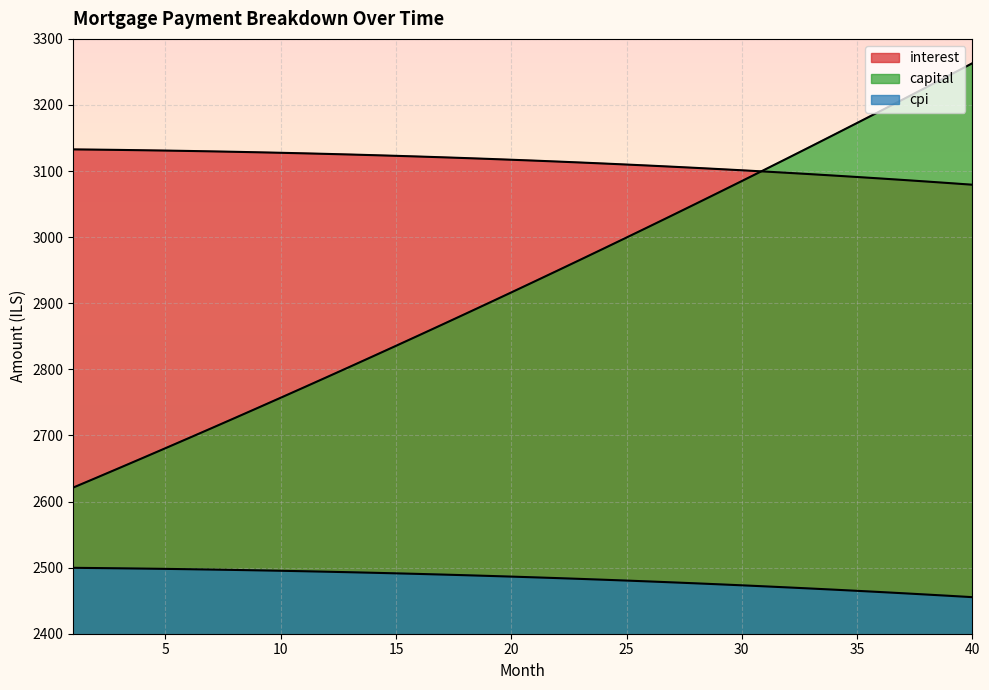

True or false: capital has more than 1 points higher than both neighbors.

False